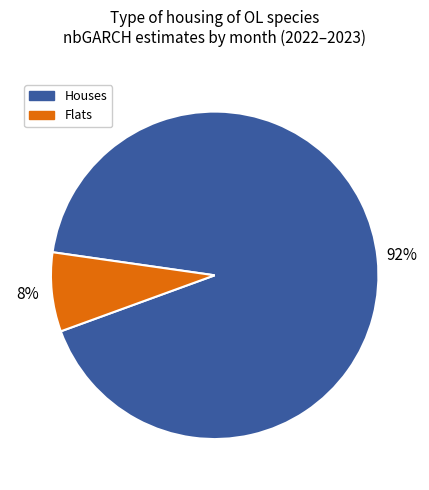

Combined, do Houses and Flats account for over 50%?

Yes